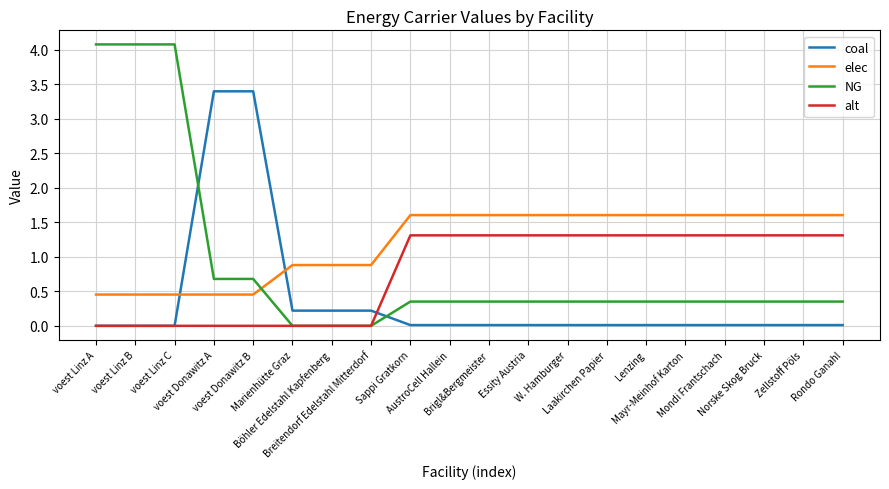

What is the difference between the elec values at Breitendorf Edelstahl Mitterdorf and Sappi Gratkorn?

0.7